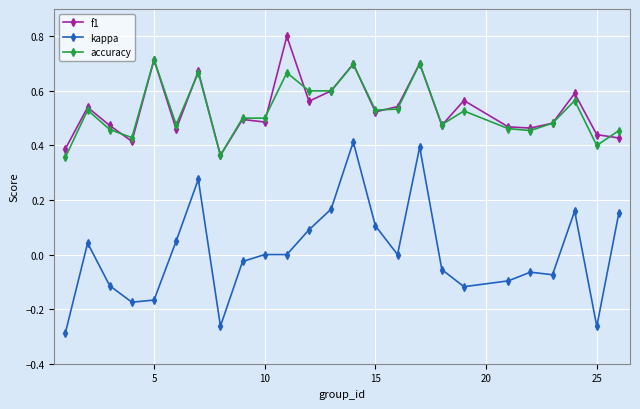

What is the maximum value for f1?

0.8